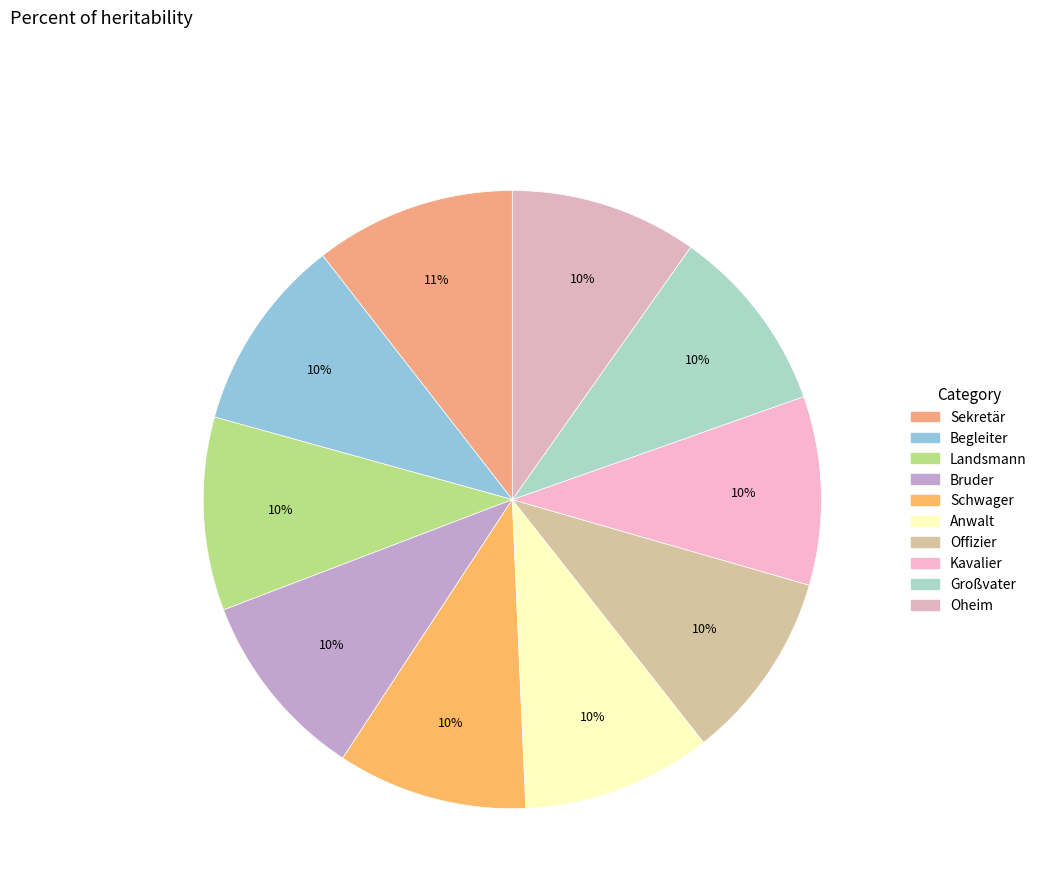

Is it true that Bruder is 1% of the pie?

False